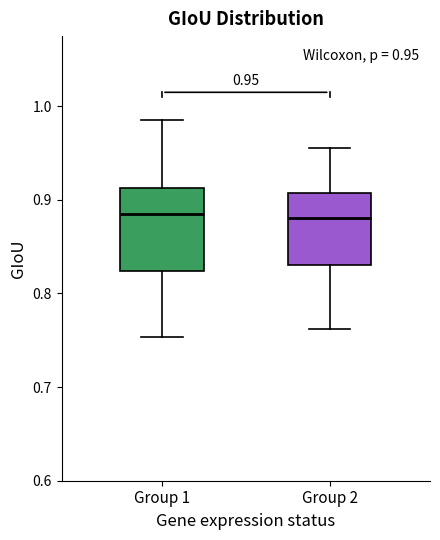

Which box is the tallest, from its lower edge to its upper edge?

Group 1